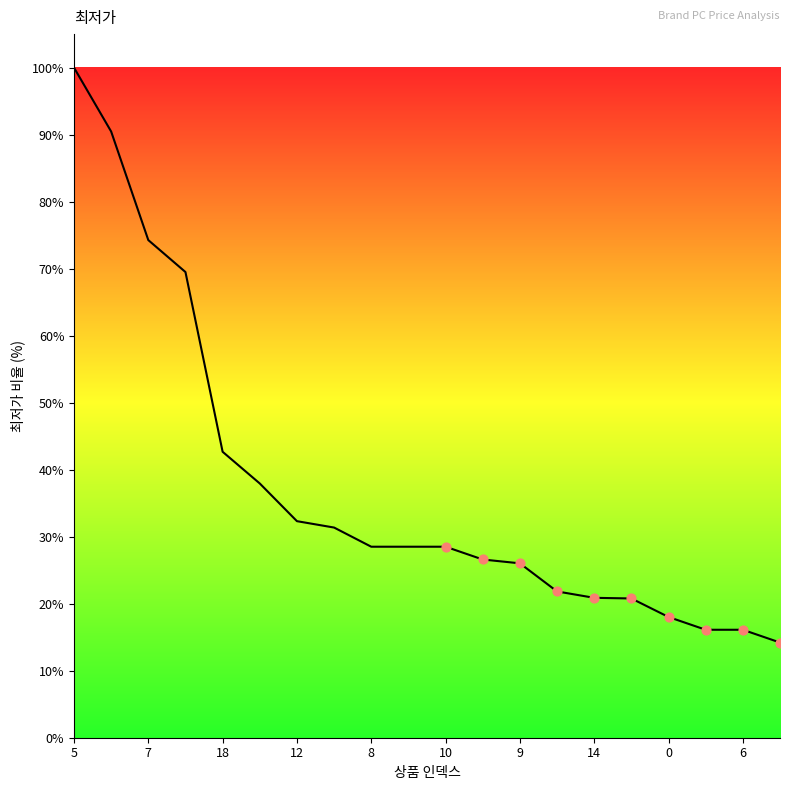

What value does the data have at 6?

16.1